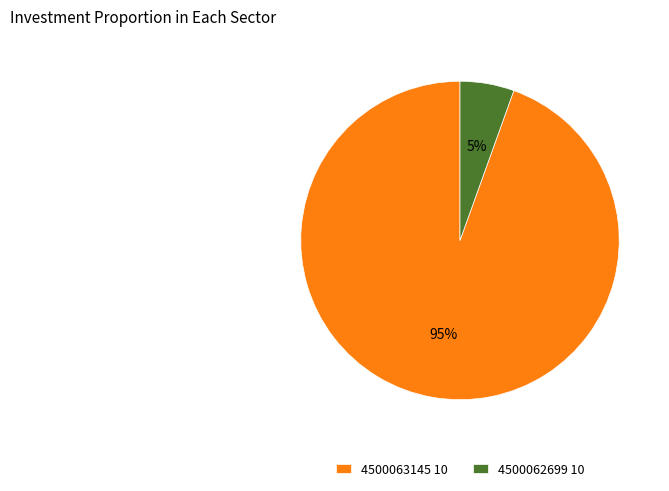

True or false: 4500063145 10 accounts for 95% of the total.

True